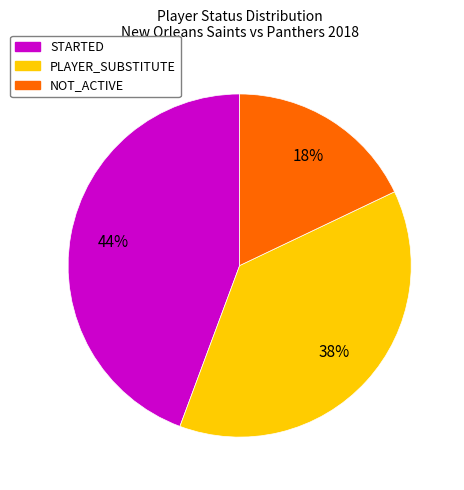

To the nearest percent, what is the difference between the largest and smallest slice percentages?

26%